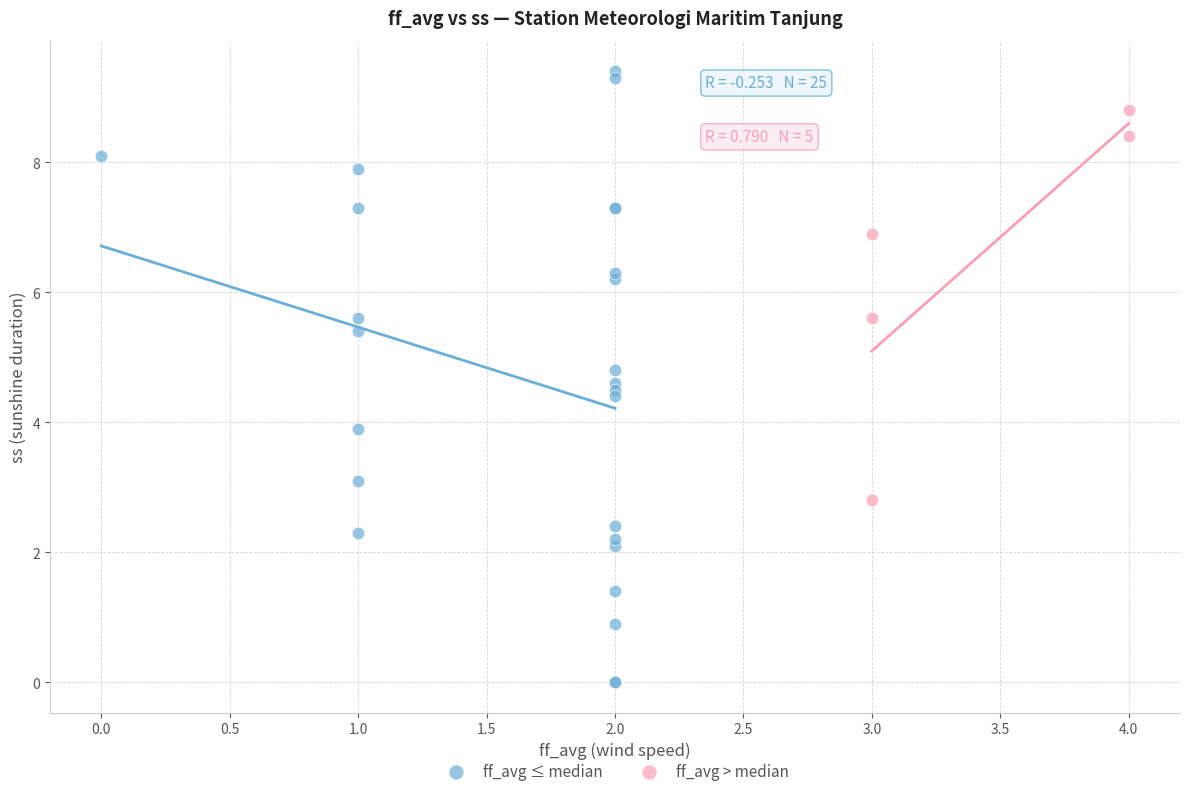

Which series has the largest Y range (max minus min)?

ff_avg ≤ median